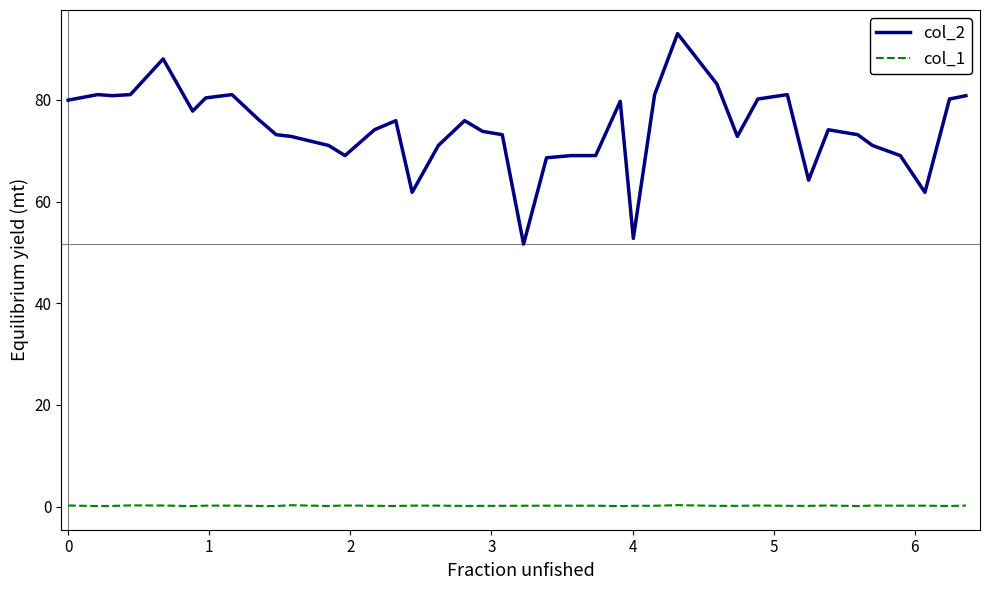

What are all the series names shown in the legend?

col_2, col_1